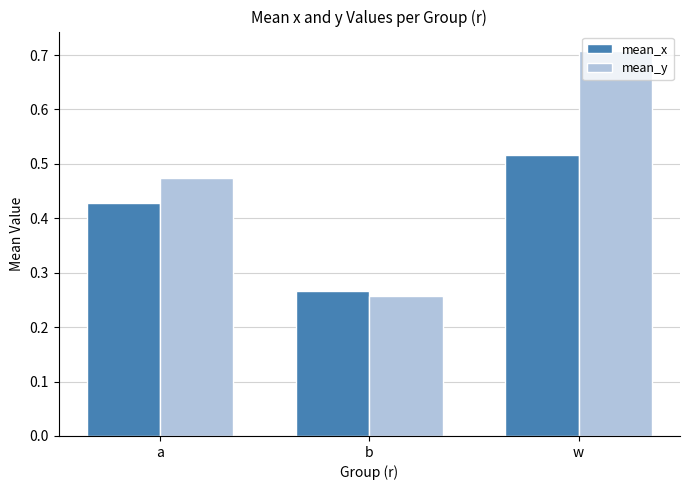

How many groups of bars are there?

3